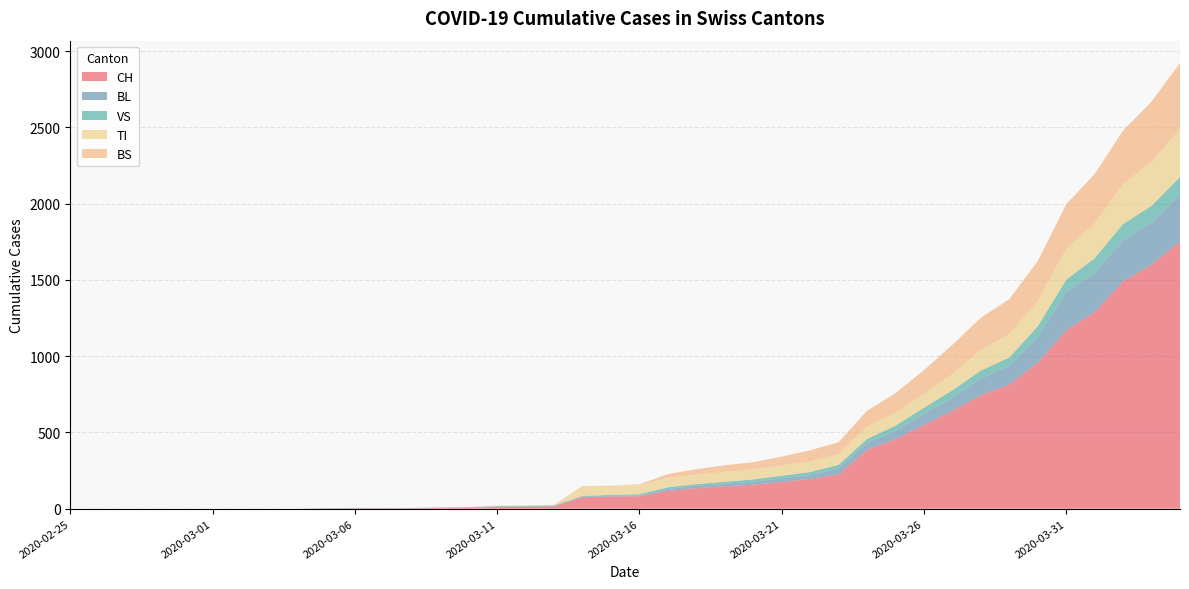

Reading left to right, transcribe all the data shown in this chart.

CH: 2020-02-25=0	2020-02-26=0	2020-02-27=0	2020-02-28=0	2020-02-29=0	2020-03-01=0	2020-03-02=0	2020-03-03=0	2020-03-04=0	2020-03-05=2	2020-03-06=3	2020-03-07=3	2020-03-08=3	2020-03-09=5	2020-03-10=6	2020-03-11=11	2020-03-12=12	2020-03-13=14	2020-03-14=76	2020-03-15=79	2020-03-16=82	2020-03-17=116	2020-03-18=134	2020-03-19=147	2020-03-20=157	2020-03-21=175	2020-03-22=196	2020-03-23=223	2020-03-24=386	2020-03-25=456	2020-03-26=548	2020-03-27=642	2020-03-28=744	2020-03-29=814	2020-03-30=957	2020-03-31=1169	2020-04-01=1288	2020-04-02=1490	2020-04-03=1599	2020-04-04=1753
BL: 2020-02-25=0	2020-02-26=0	2020-02-27=0	2020-02-28=0	2020-02-29=0	2020-03-01=0	2020-03-02=0	2020-03-03=0	2020-03-04=0	2020-03-05=0	2020-03-06=0	2020-03-07=0	2020-03-08=0	2020-03-09=1	2020-03-10=2	2020-03-11=2	2020-03-12=2	2020-03-13=2	2020-03-14=2	2020-03-15=5	2020-03-16=5	2020-03-17=13	2020-03-18=16	2020-03-19=17	2020-03-20=20	2020-03-21=24	2020-03-22=25	2020-03-23=40	2020-03-24=46	2020-03-25=53	2020-03-26=73	2020-03-27=84	2020-03-28=108	2020-03-29=123	2020-03-30=167	2020-03-31=251	2020-04-01=258	2020-04-02=272	2020-04-03=277	2020-04-04=309
VS: 2020-02-25=0	2020-02-26=0	2020-02-27=0	2020-02-28=0	2020-02-29=0	2020-03-01=0	2020-03-02=0	2020-03-03=0	2020-03-04=0	2020-03-05=2	2020-03-06=2	2020-03-07=2	2020-03-08=2	2020-03-09=2	2020-03-10=2	2020-03-11=3	2020-03-12=3	2020-03-13=5	2020-03-14=6	2020-03-15=6	2020-03-16=8	2020-03-17=11	2020-03-18=11	2020-03-19=12	2020-03-20=15	2020-03-21=17	2020-03-22=19	2020-03-23=24	2020-03-24=25	2020-03-25=35	2020-03-26=41	2020-03-27=50	2020-03-28=53	2020-03-29=54	2020-03-30=71	2020-03-31=81	2020-04-01=96	2020-04-02=104	2020-04-03=109	2020-04-04=112
TI: 2020-02-25=0	2020-02-26=0	2020-02-27=0	2020-02-28=0	2020-02-29=0	2020-03-01=0	2020-03-02=0	2020-03-03=0	2020-03-04=0	2020-03-05=0	2020-03-06=0	2020-03-07=0	2020-03-08=0	2020-03-09=0	2020-03-10=0	2020-03-11=0	2020-03-12=0	2020-03-13=0	2020-03-14=61	2020-03-15=61	2020-03-16=61	2020-03-17=62	2020-03-18=62	2020-03-19=65	2020-03-20=67	2020-03-21=68	2020-03-22=70	2020-03-23=71	2020-03-24=80	2020-03-25=85	2020-03-26=91	2020-03-27=107	2020-03-28=136	2020-03-29=155	2020-03-30=165	2020-03-31=202	2020-04-01=229	2020-04-02=263	2020-04-03=287	2020-04-04=314
BS: 2020-02-25=0	2020-02-26=0	2020-02-27=0	2020-02-28=0	2020-02-29=0	2020-03-01=0	2020-03-02=0	2020-03-03=0	2020-03-04=0	2020-03-05=0	2020-03-06=0	2020-03-07=0	2020-03-08=0	2020-03-09=0	2020-03-10=0	2020-03-11=4	2020-03-12=4	2020-03-13=4	2020-03-14=4	2020-03-15=0	2020-03-16=4	2020-03-17=25	2020-03-18=36	2020-03-19=44	2020-03-20=46	2020-03-21=57	2020-03-22=73	2020-03-23=78	2020-03-24=105	2020-03-25=128	2020-03-26=155	2020-03-27=191	2020-03-28=211	2020-03-29=228	2020-03-30=263	2020-03-31=292	2020-04-01=323	2020-04-02=350	2020-04-03=397	2020-04-04=434